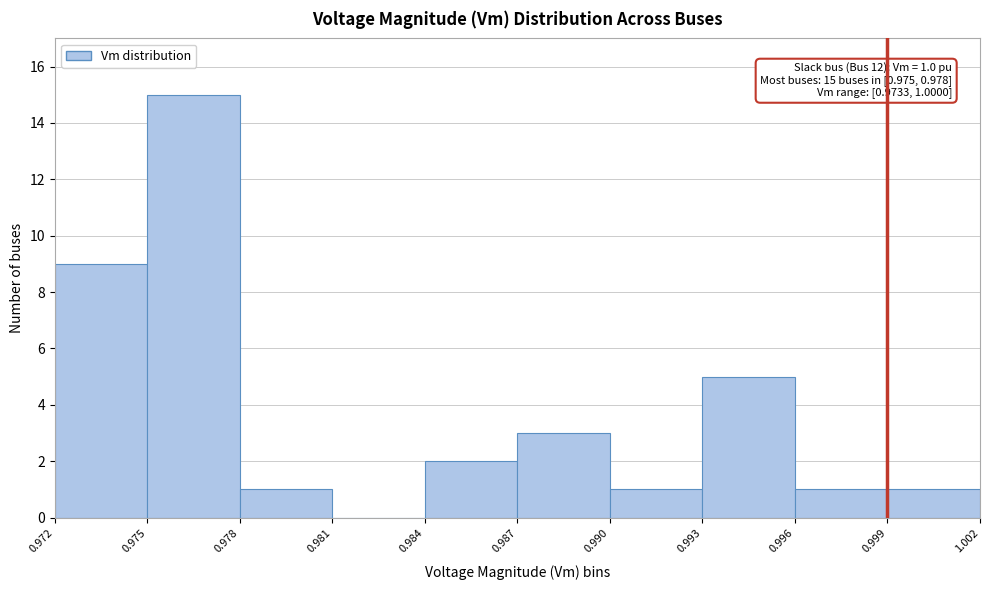

Over which range of the x-axis is the bar tallest?

0.975 to 0.978